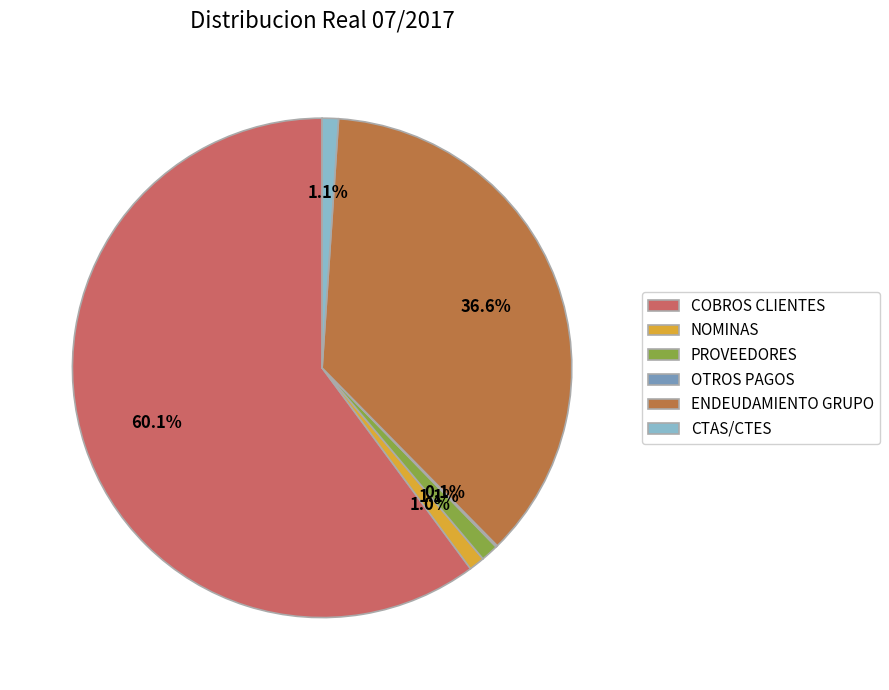

True or false: ENDEUDAMIENTO GRUPO accounts for 25% of the total.

False